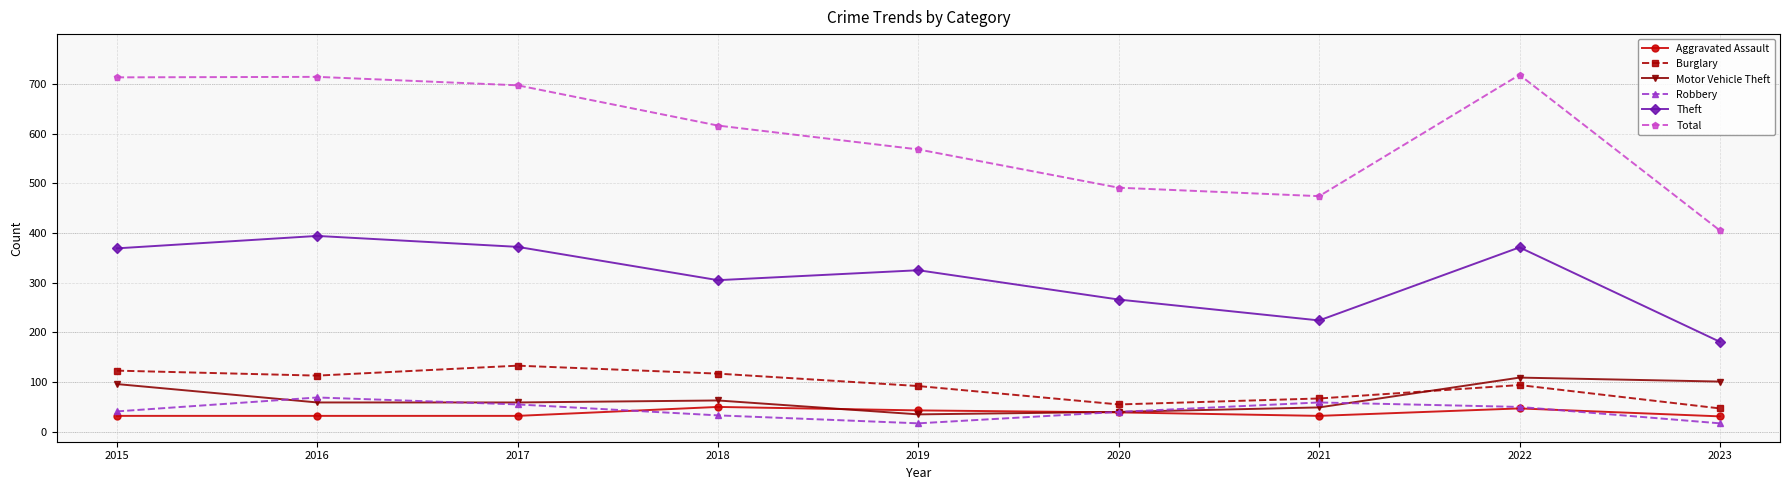

What is the difference between the highest and lowest values at 2019?

551